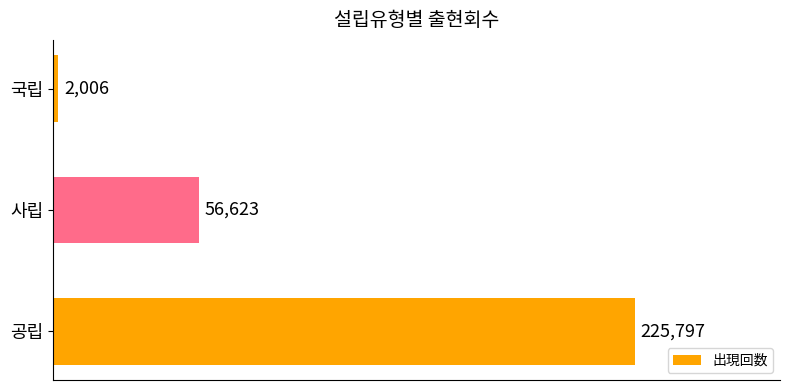

Reading top to bottom, extract all data points from this chart.

국립=2006	사립=56623	공립=225797